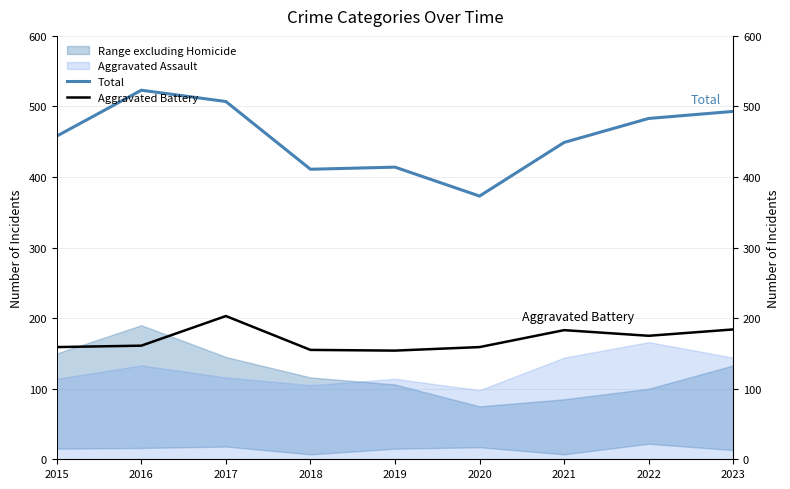

What is the value of the Aggravated Battery point at the 6th from the left?

159